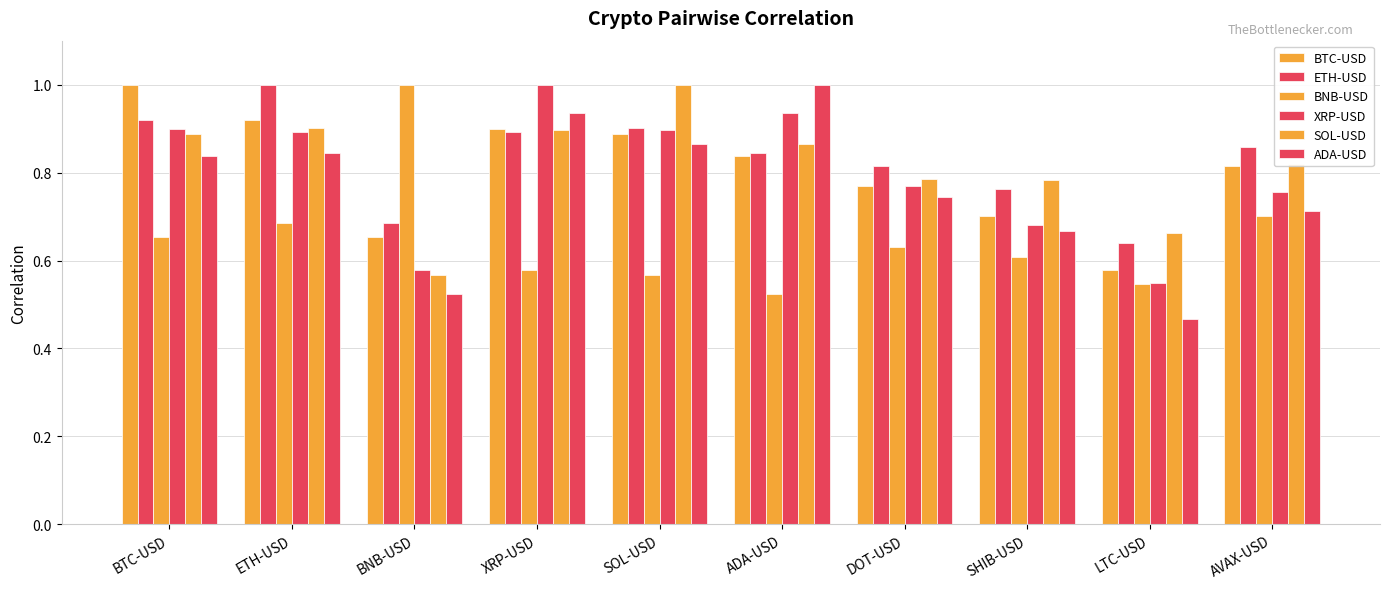

How many distinct data groups are displayed?

6